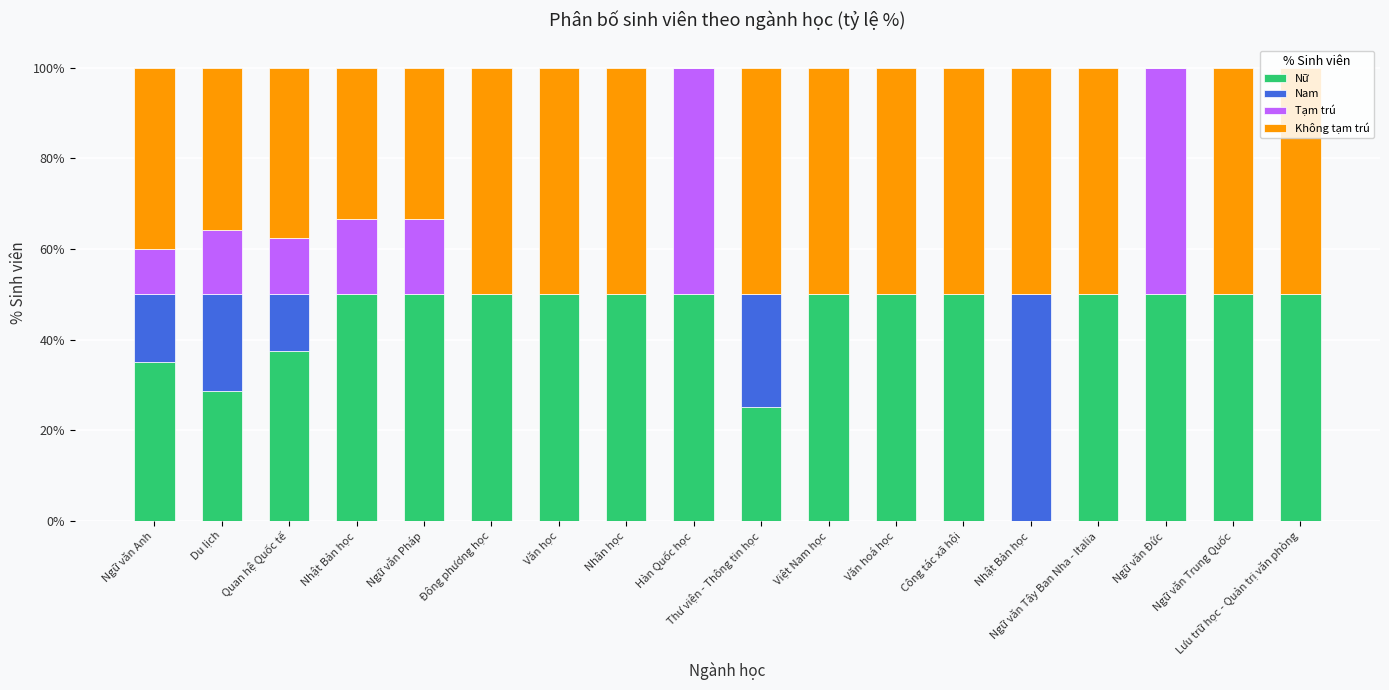

The value of Tạm trú at Du lịch is 14.3. True or false?

True